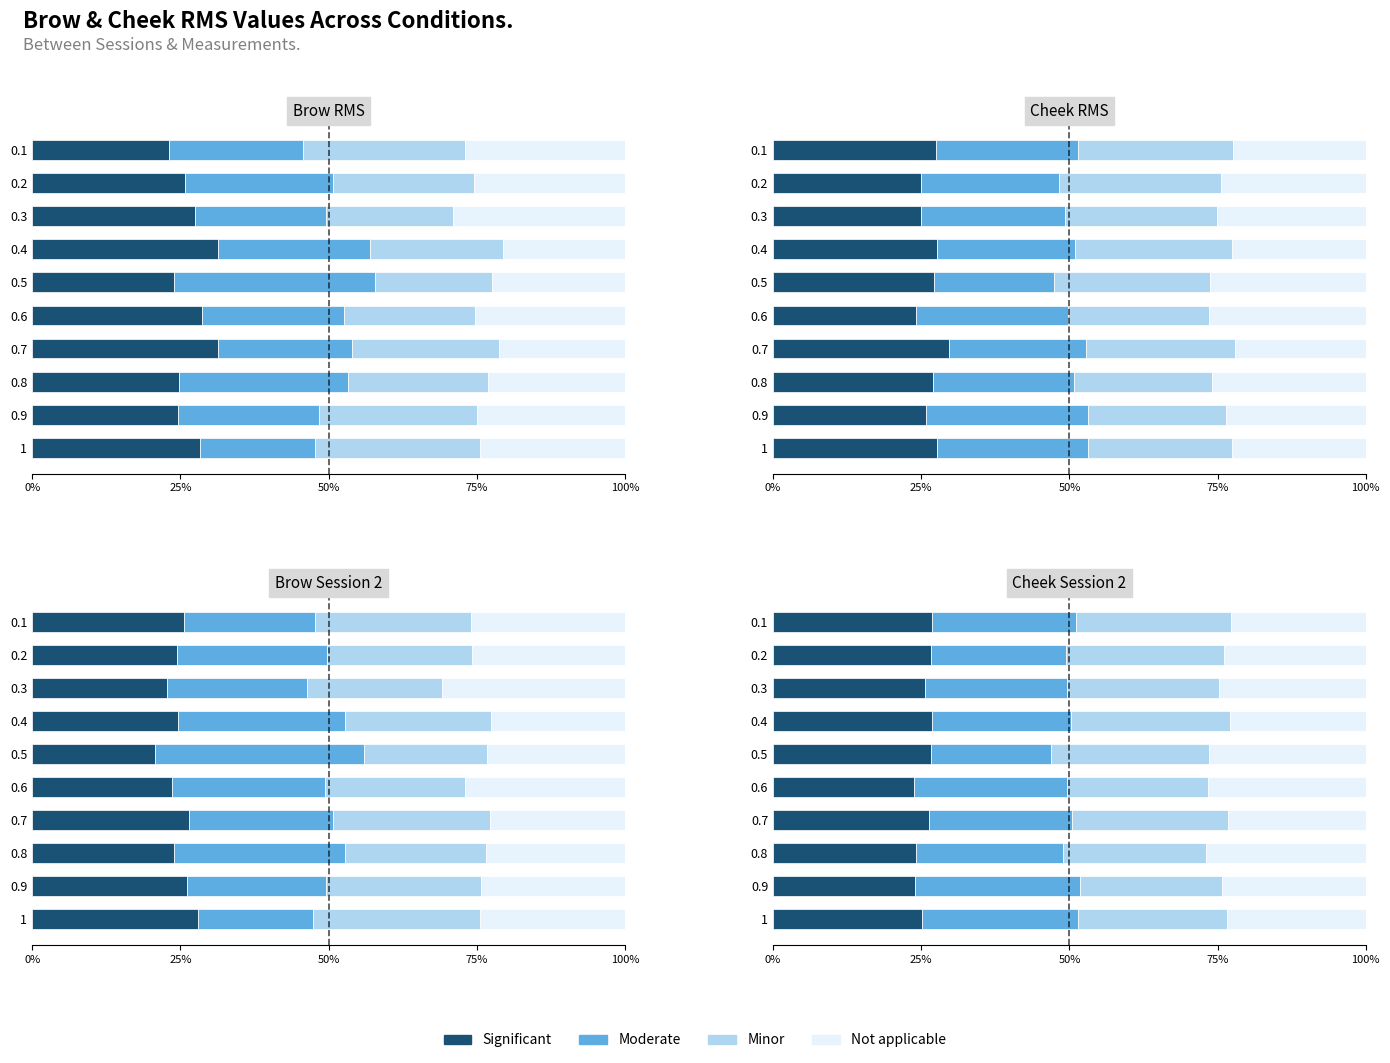

What is the minimum value for Not applicable?

22.7